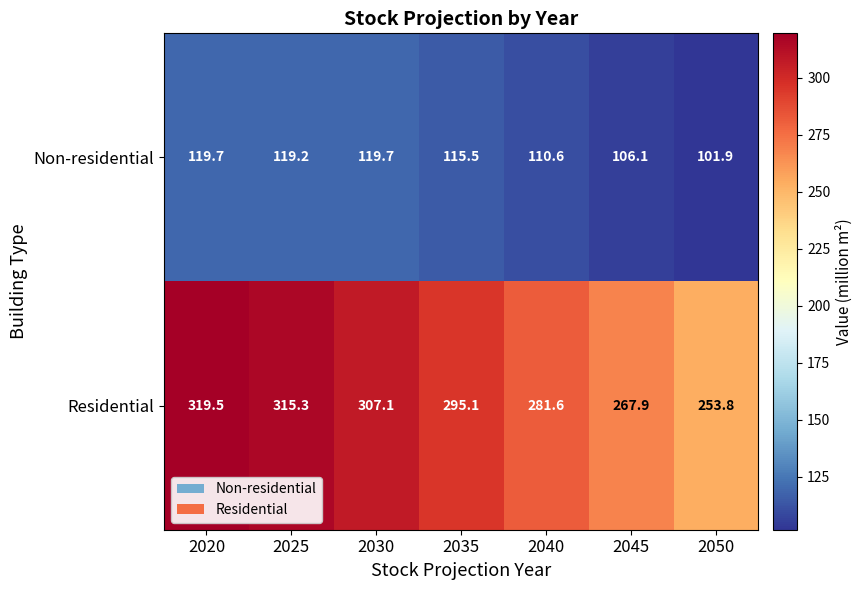

What value does the Non-residential series have at 2030?

119.7